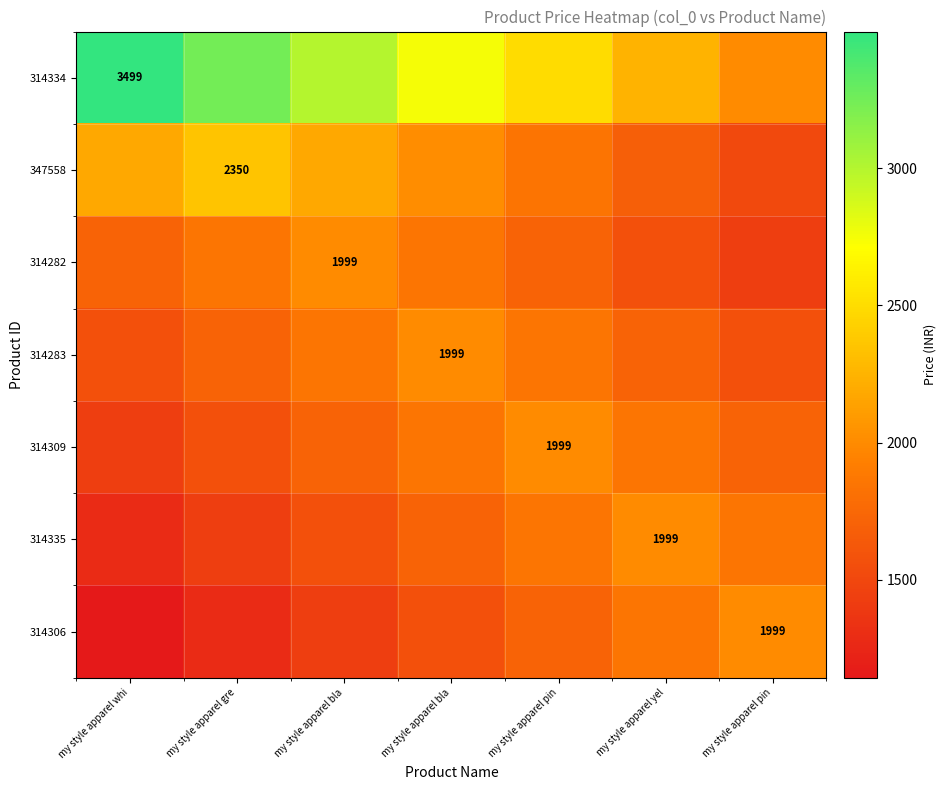

Is it true that 314309 equals 833.8 at my style apparel gre?

False